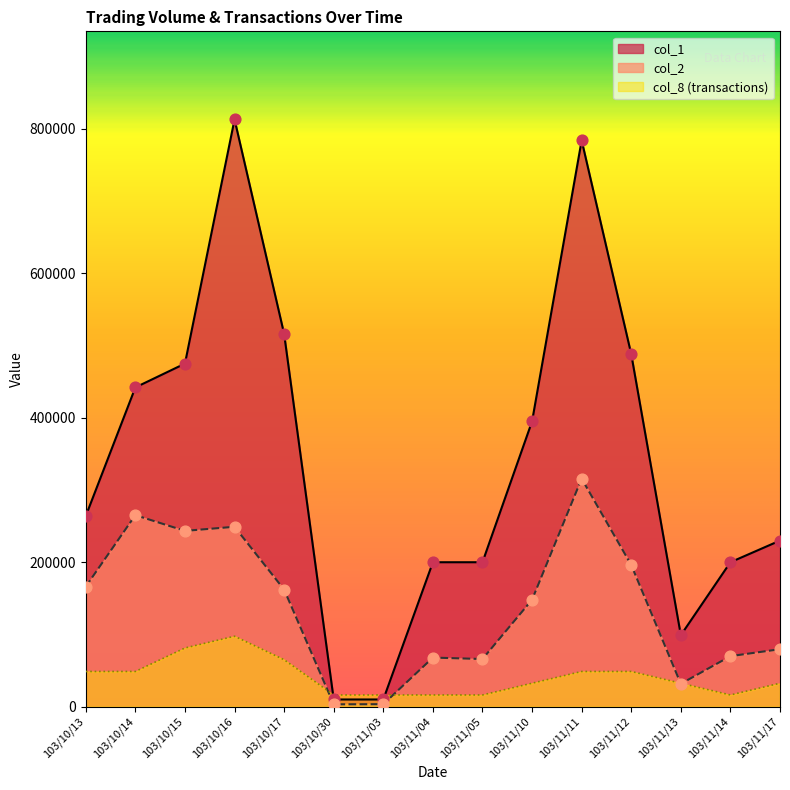

At how many categories does at least one series exceed 421906?

6